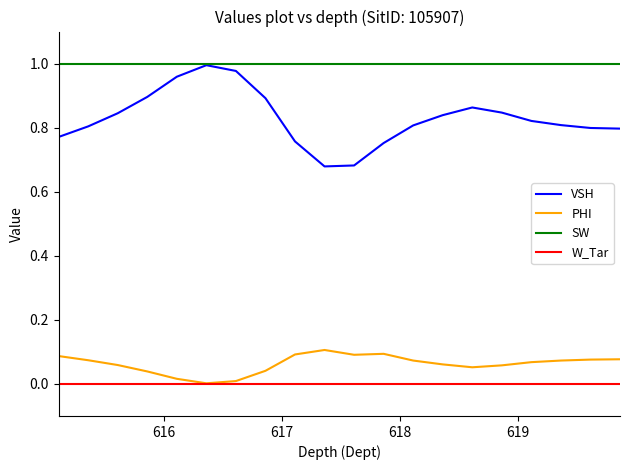

True or false: VSH and PHI intersect in this chart.

False